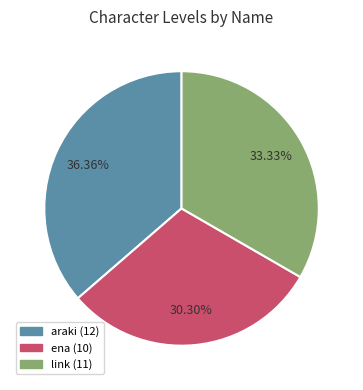

To the nearest percent, what is the difference between the ena and araki slice percentages?

6%